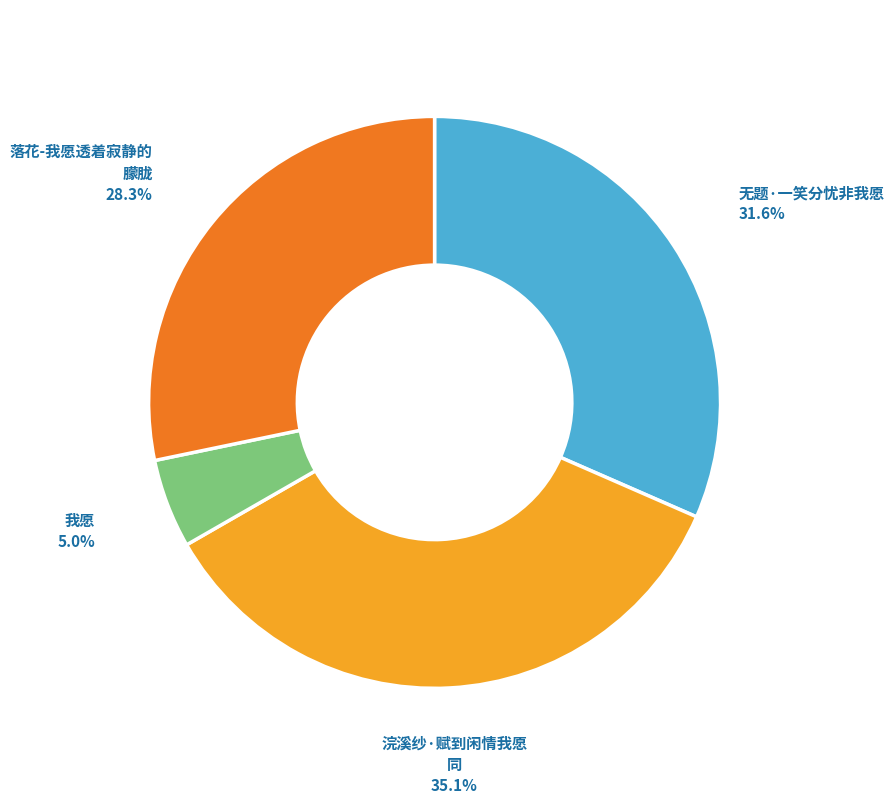

To the nearest percent, what is the average slice percentage?

25%